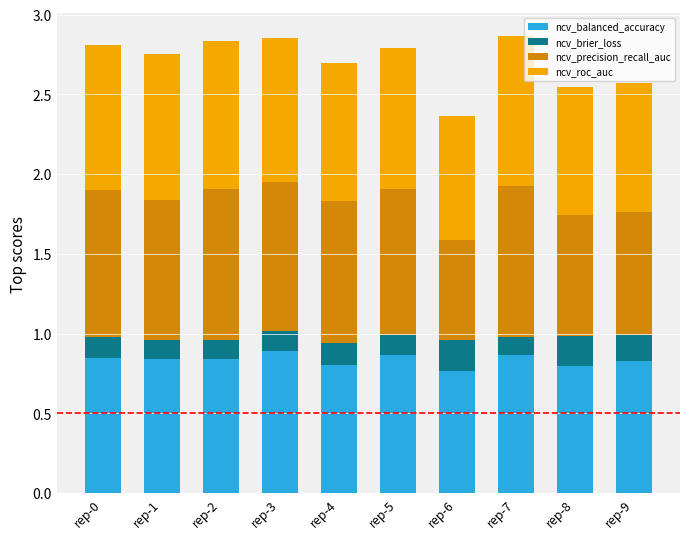

The ncv_balanced_accuracy series shows 0.5 at rep-0. True or false?

False